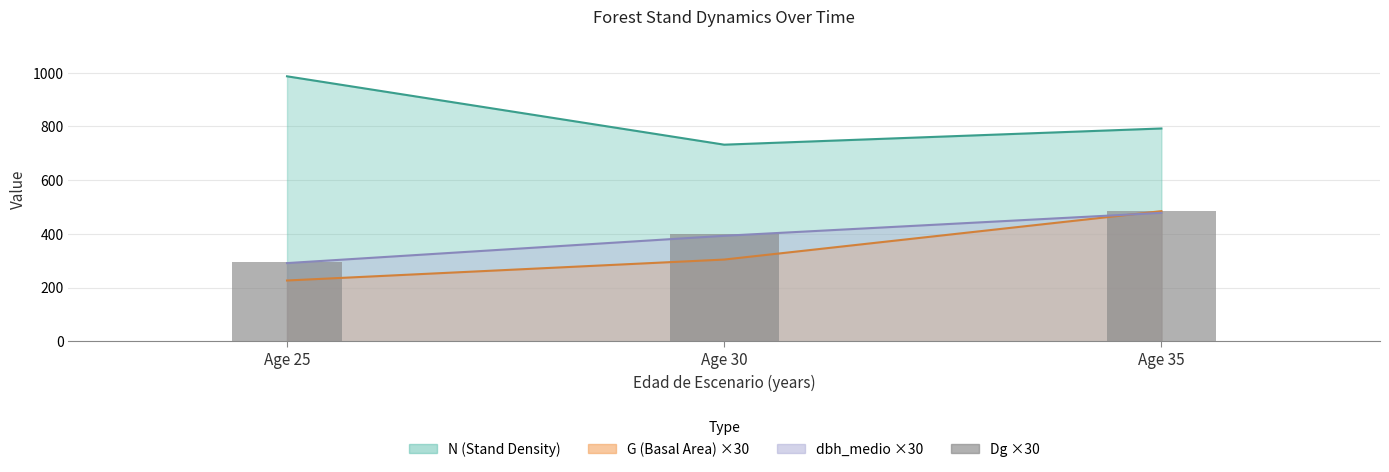

What is the value of the 1st bar from the left?

295.8